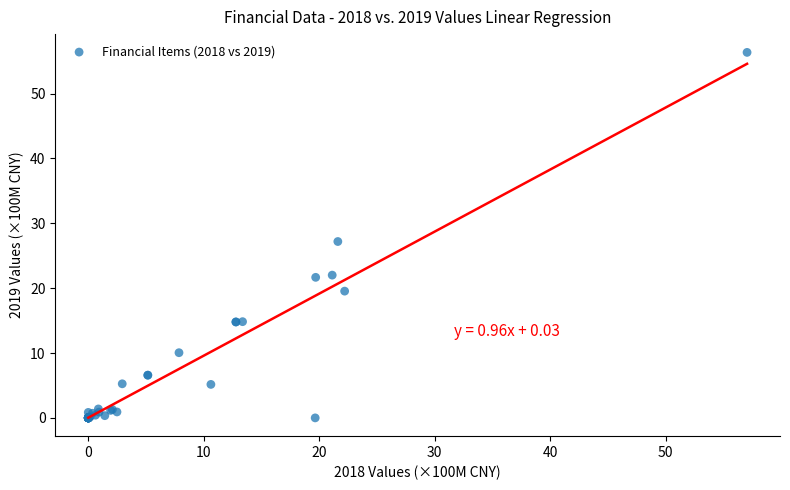

What Y value in the scatter plot is closest to 28?

27.2